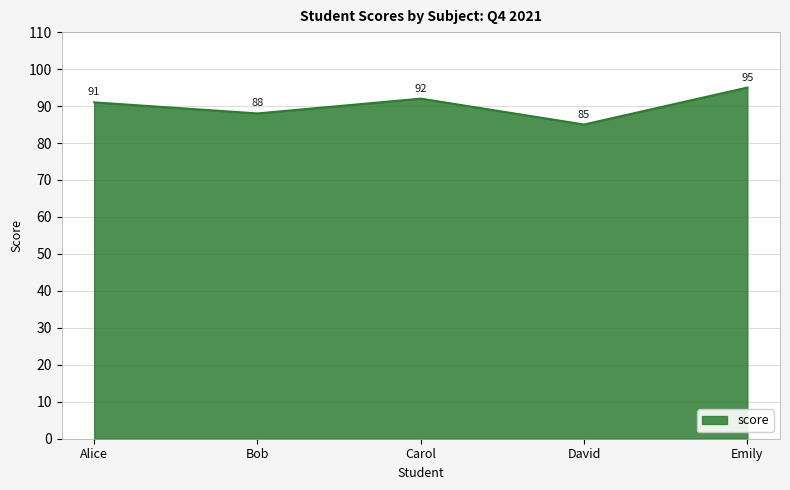

Is it true that the value at Bob is 42?

False